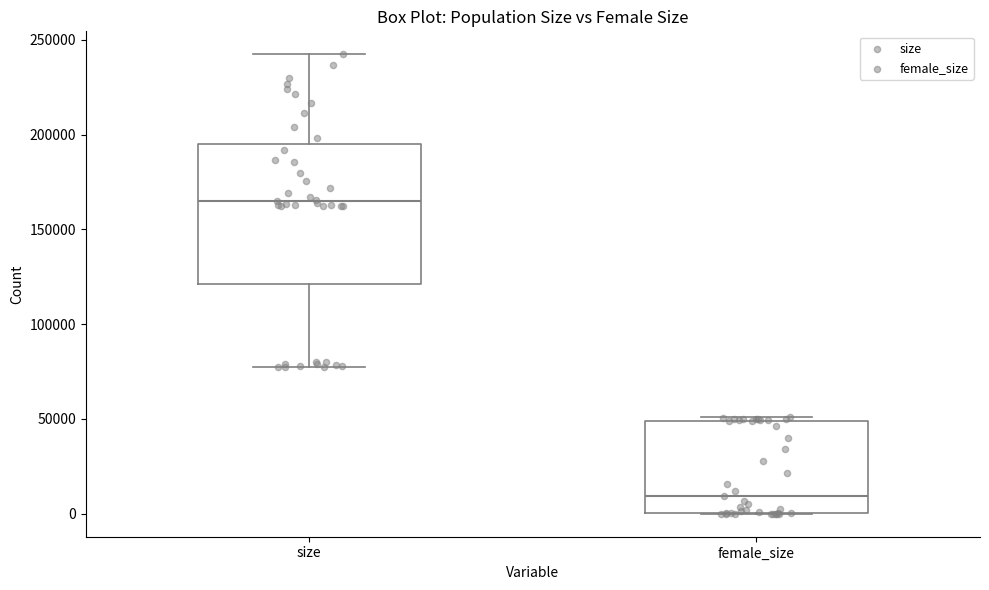

Reading left to right, read every box against the y-axis: the position of its median line, the range the box covers, and the ends of its whiskers. The values are not printed on the chart, so give them approximately, as read against the axis.

size: median 165000, box 120000 to 195000, whiskers 75000 to 240000
female_size: median 10000, box 0 to 50000, whiskers 0 to 50000 (just above the box's upper edge)